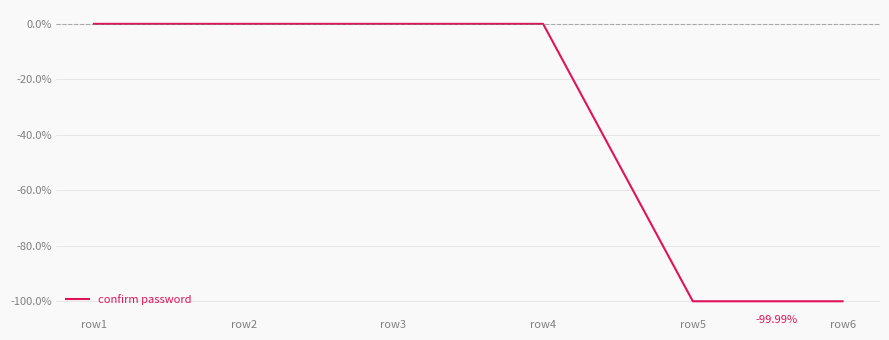

What is the sum of the values at row1 and row6?

-100.0